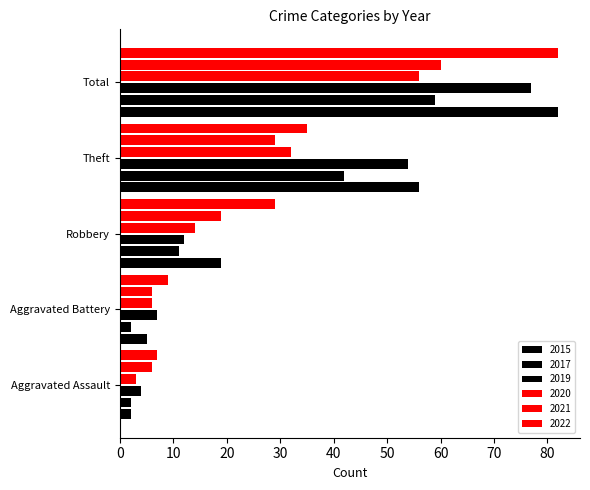

What is the difference between the maximum and minimum values in the 2019 series?

73